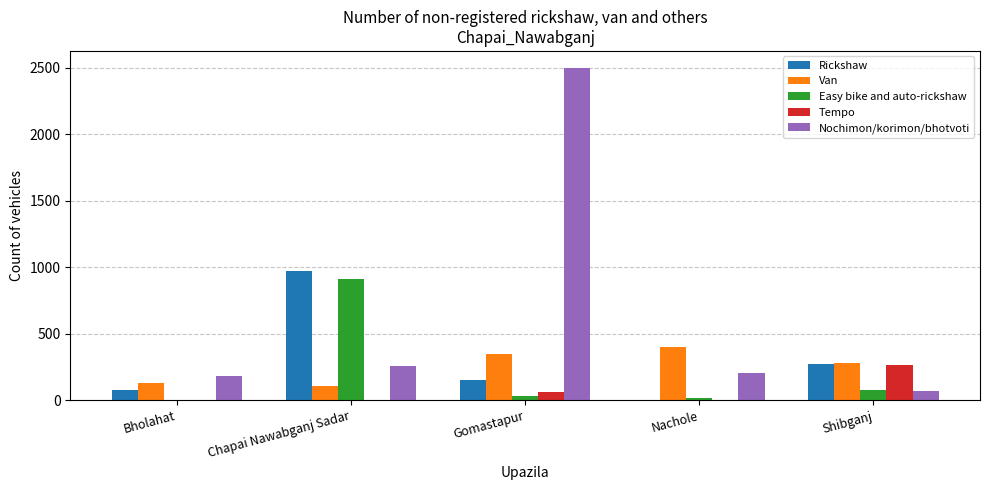

The Easy bike and auto-rickshaw series shows 910 at Chapai Nawabganj Sadar. True or false?

True